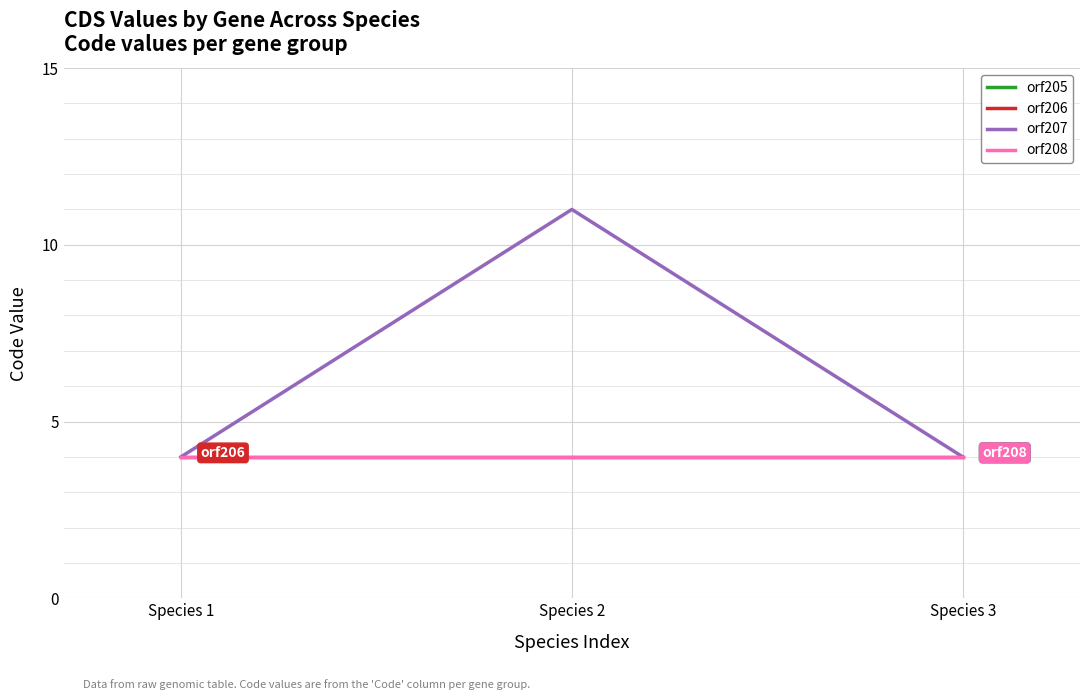

Does the chart display data point markers on the line(s)?

No